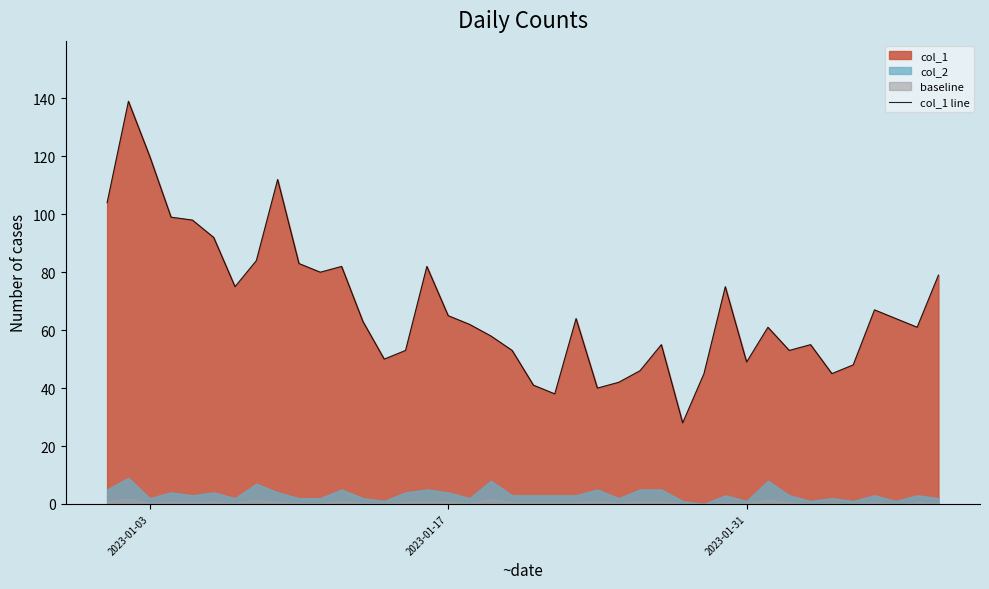

What is the lowest value of the col_1 line series?

28